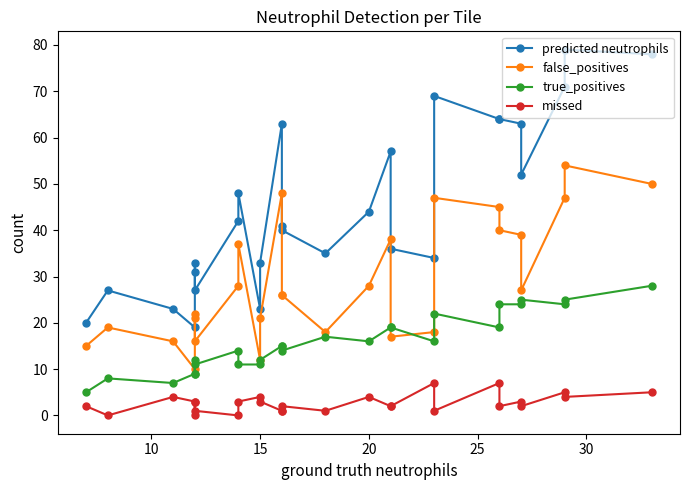

What is the highest value of the missed series?

7